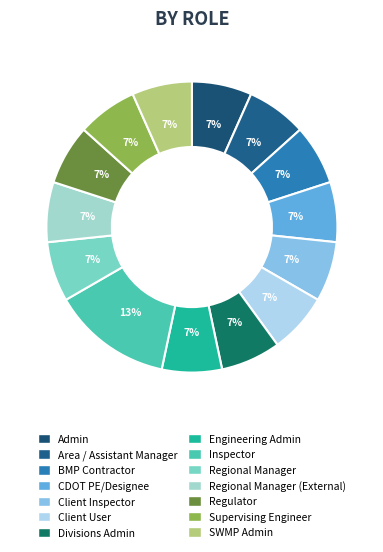

How many segments does this pie chart have?

14